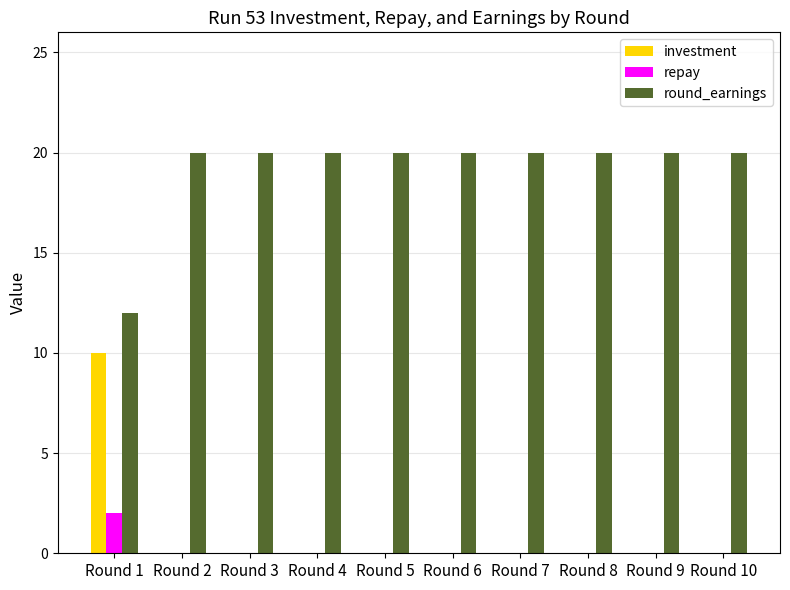

Which category has the highest value in the investment series?

Round 1